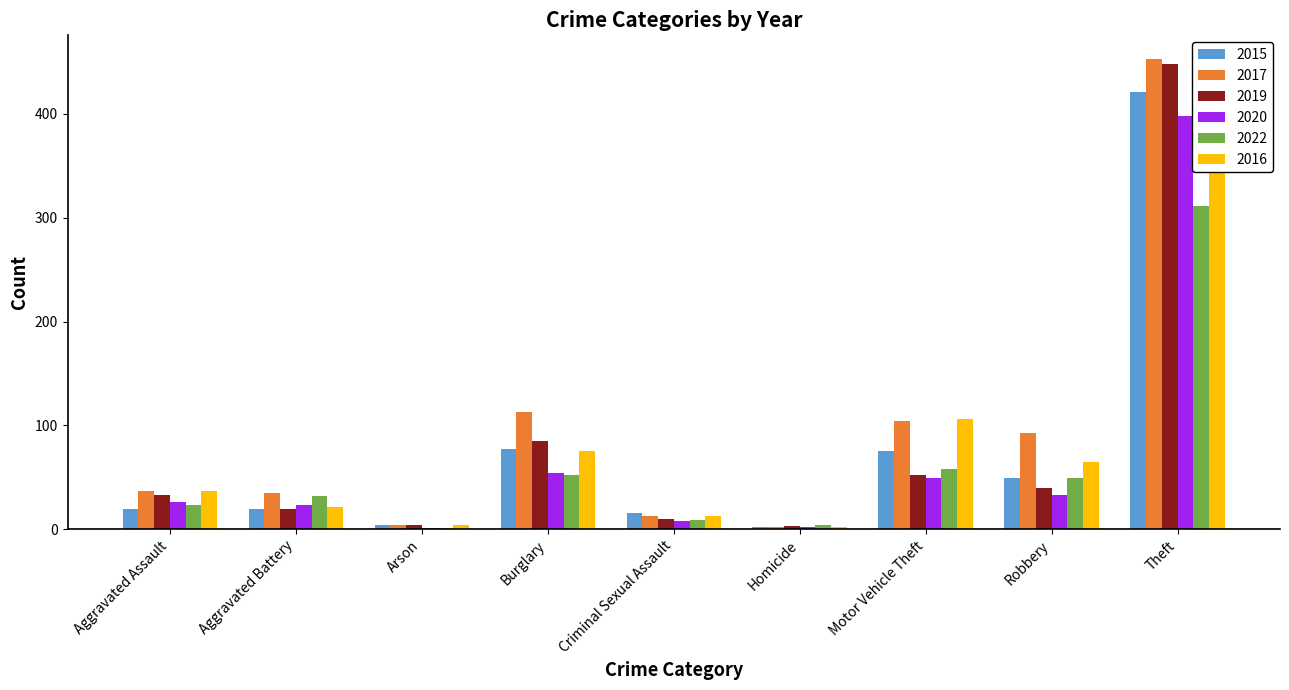

Is it true that 2022 equals 4 at Homicide?

True